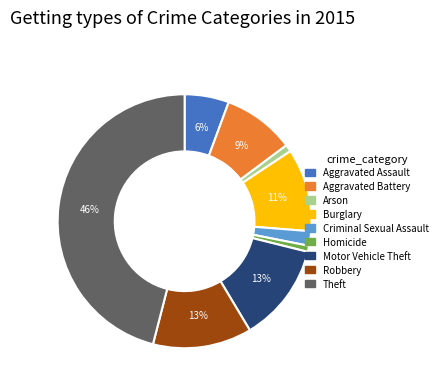

Combined, do Theft and Aggravated Assault account for over 50%?

Yes